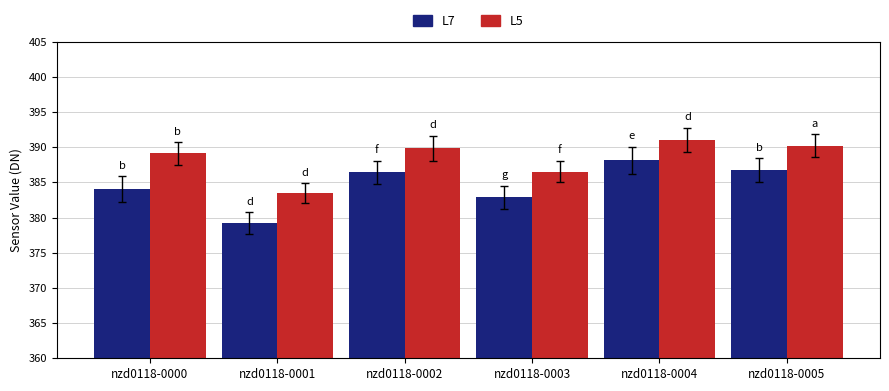

How many distinct data groups are displayed?

2